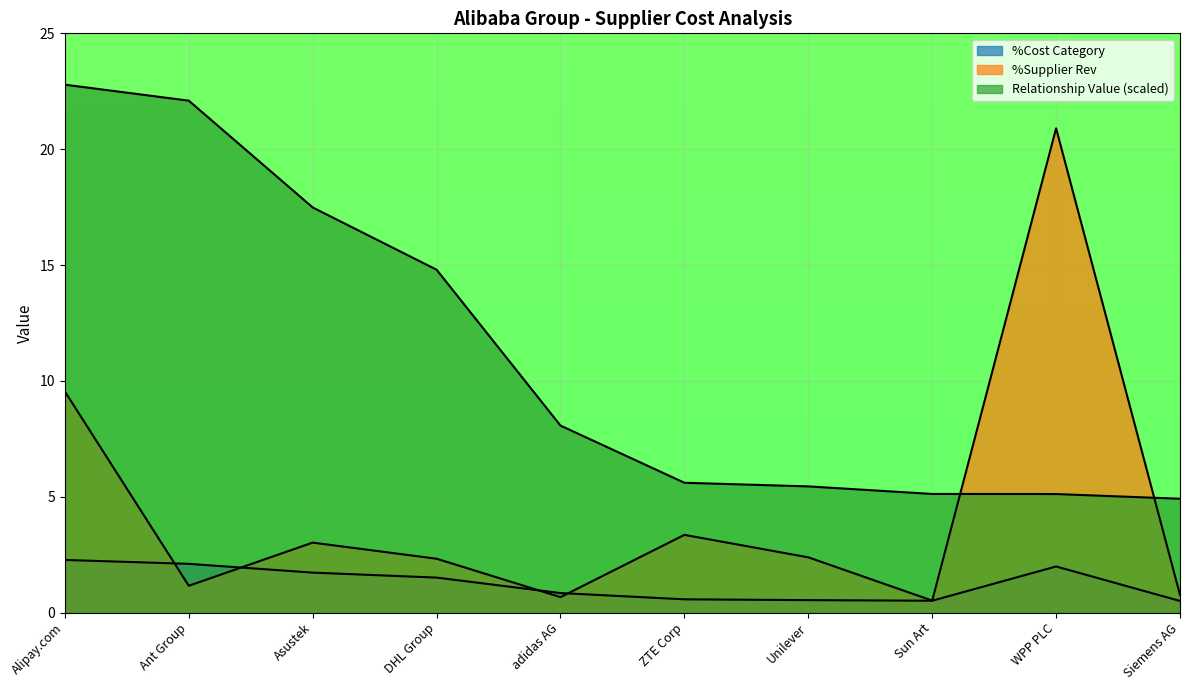

What is the minimum value for Relationship Value (Mln USD)?

4.9